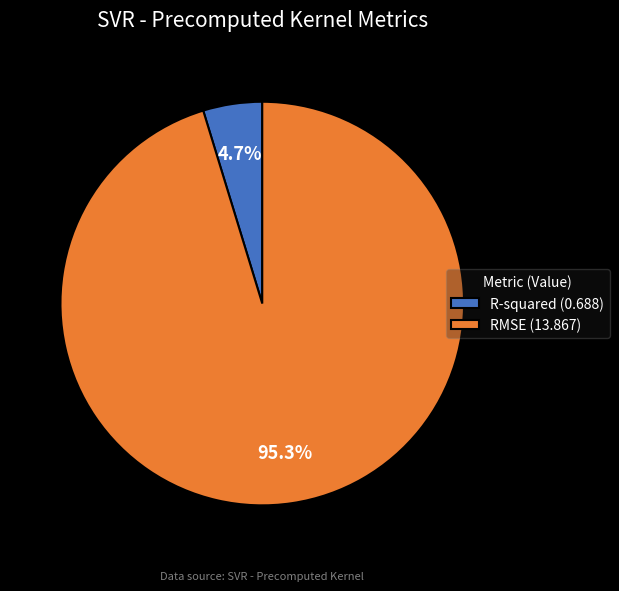

The R-squared slice represents 17% of the pie. True or false?

False